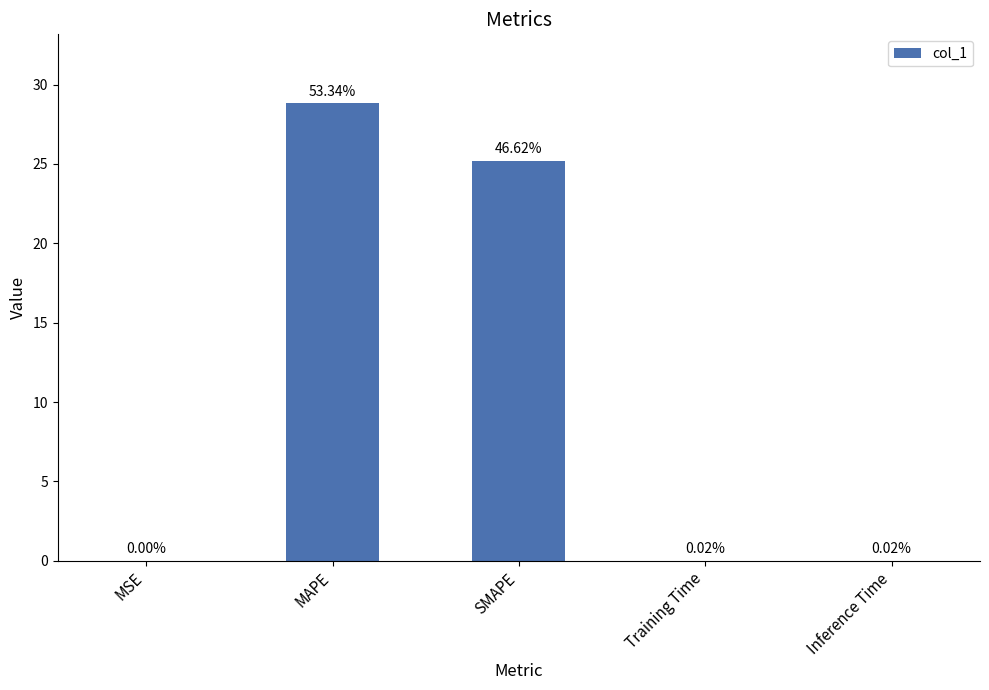

Are the bars horizontal?

No